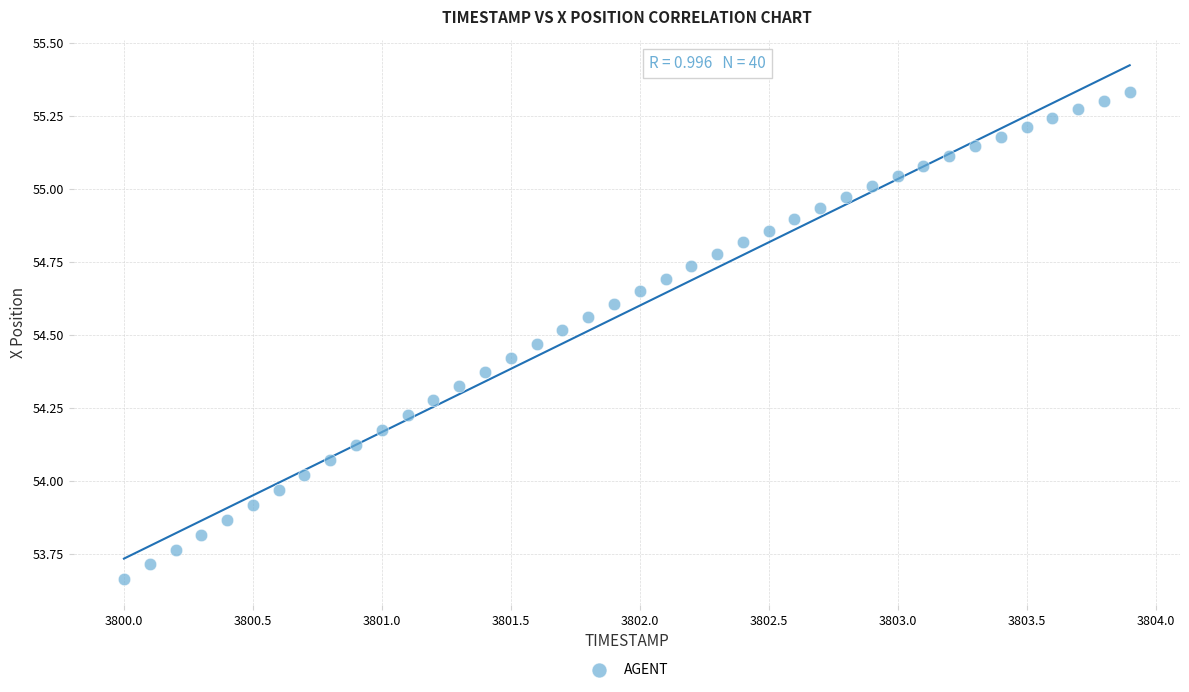

What is the range of X values (max minus min)?

3.9